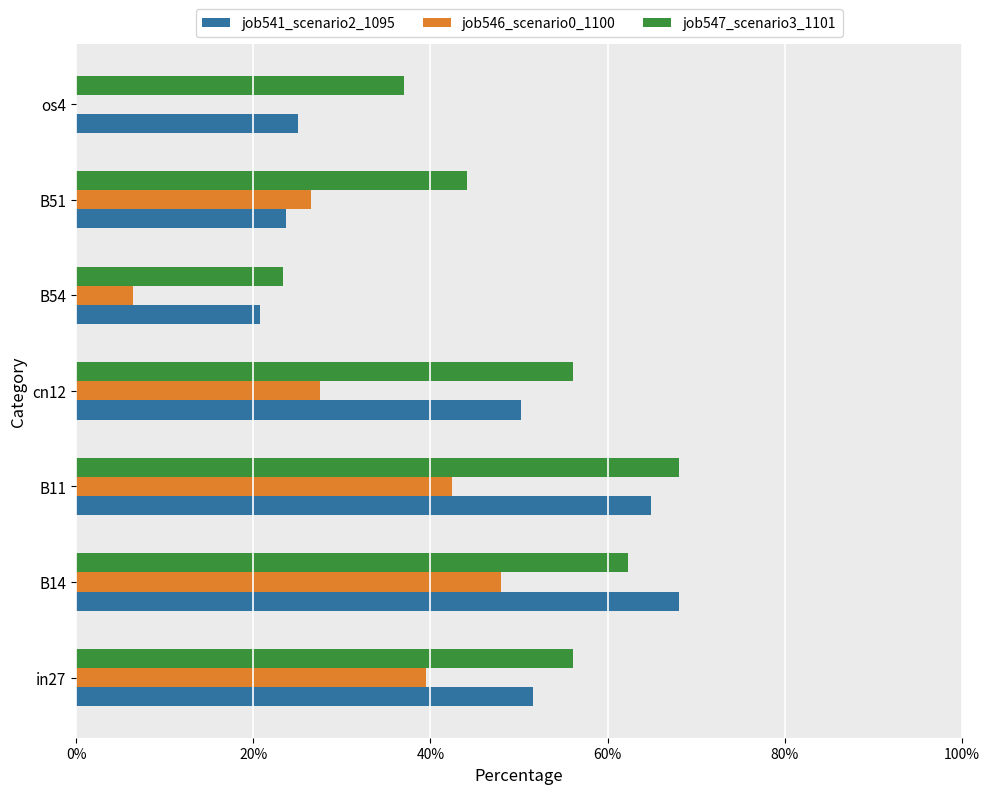

What is the average value of the job547_scenario3_1101 series?

0.5